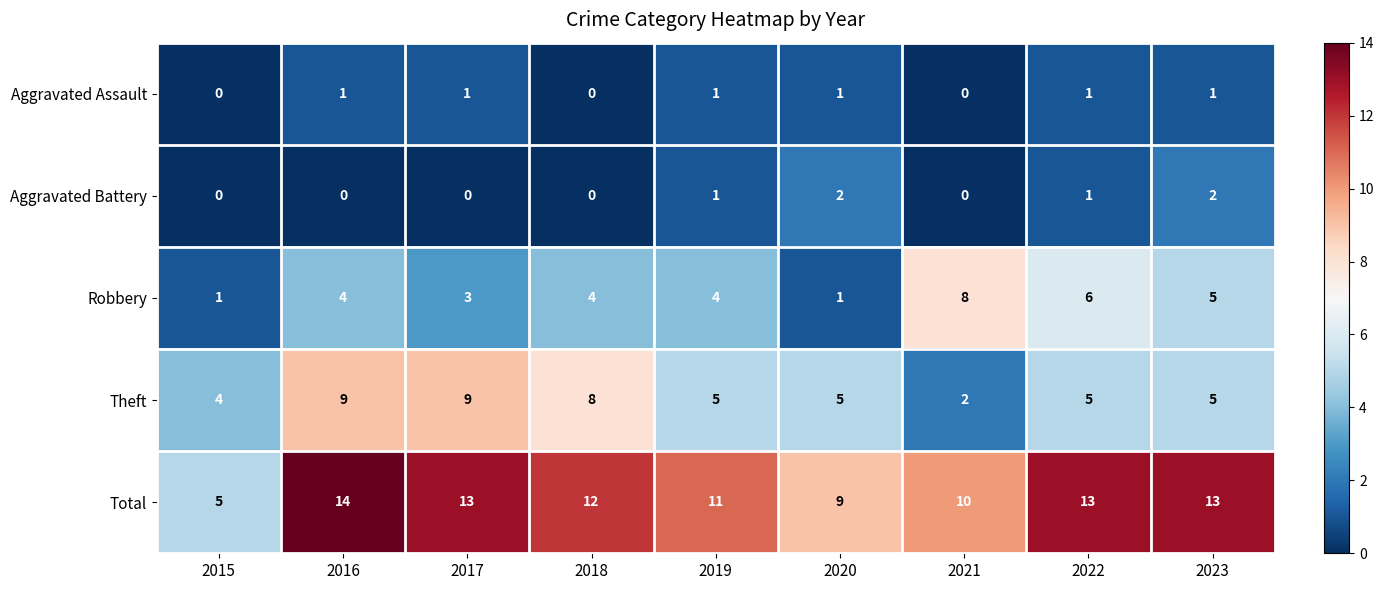

Is the value of Aggravated Assault at 2023 greater than the value of Aggravated Battery at 2021?

Yes